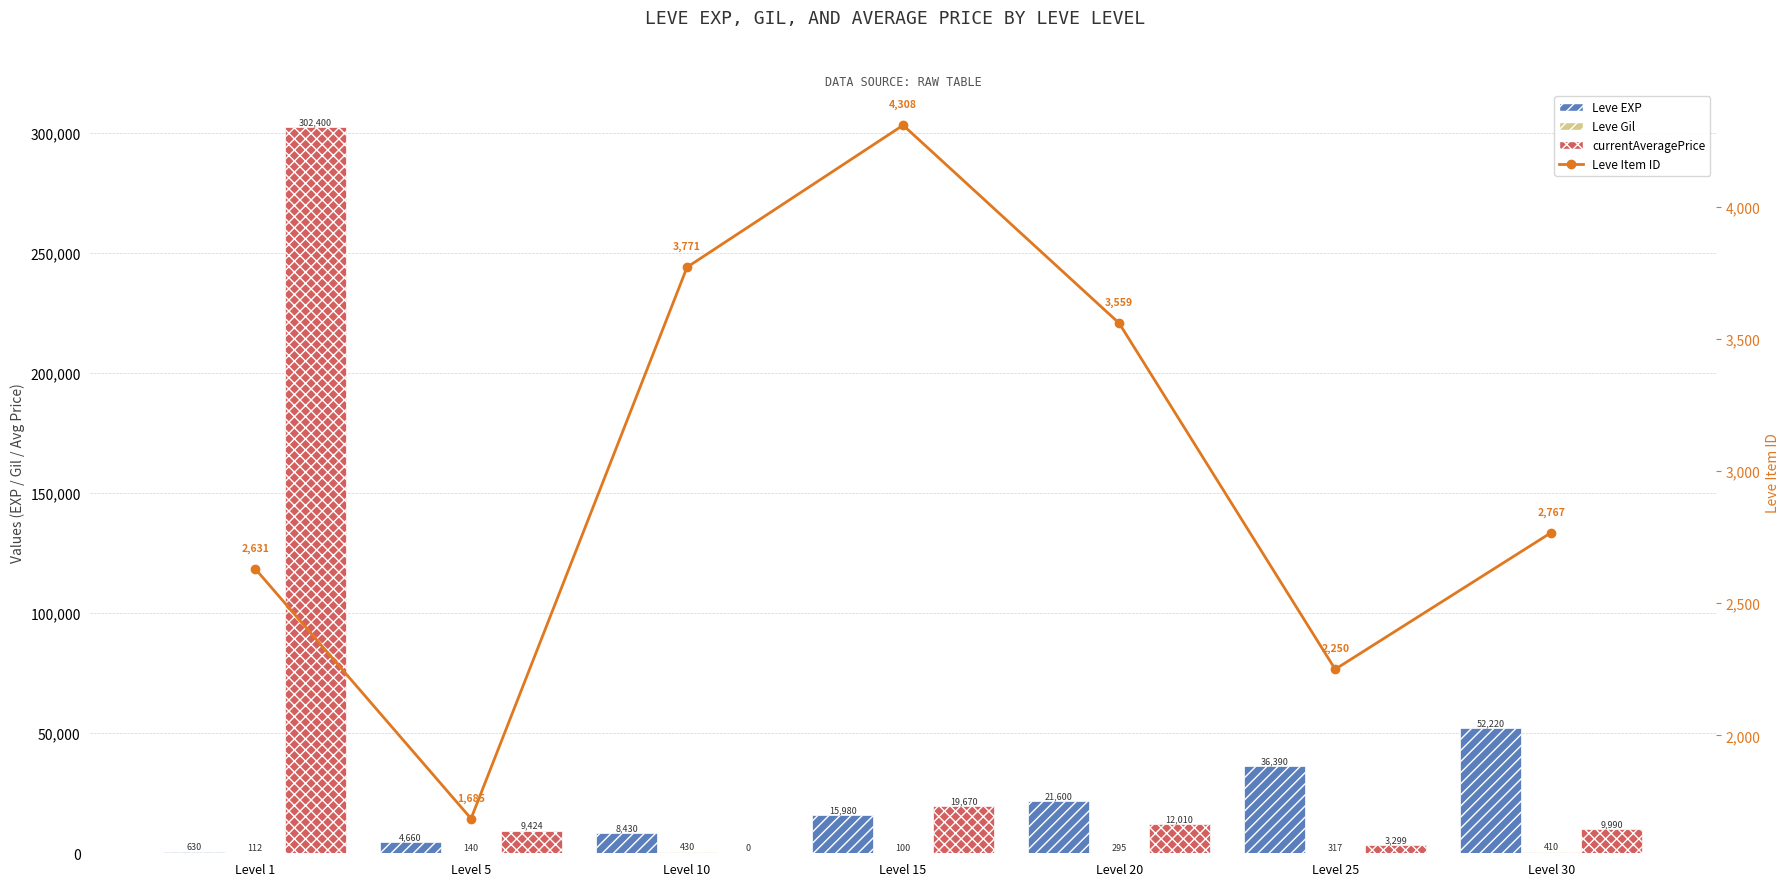

How many data points in Leve Gil are above 295?

3